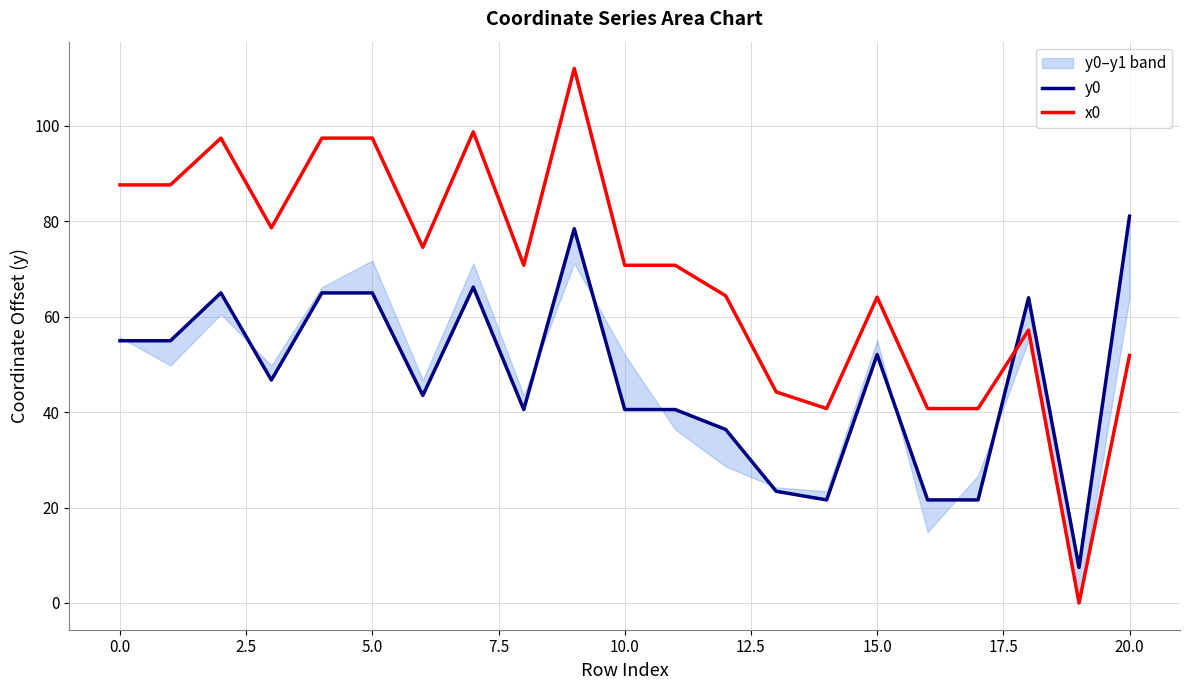

Is it true that x0 equals 44.6 at 15.0?

False